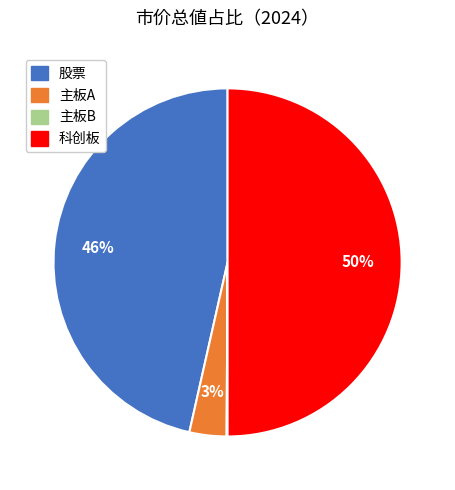

Is 股票 the majority of the pie?

No